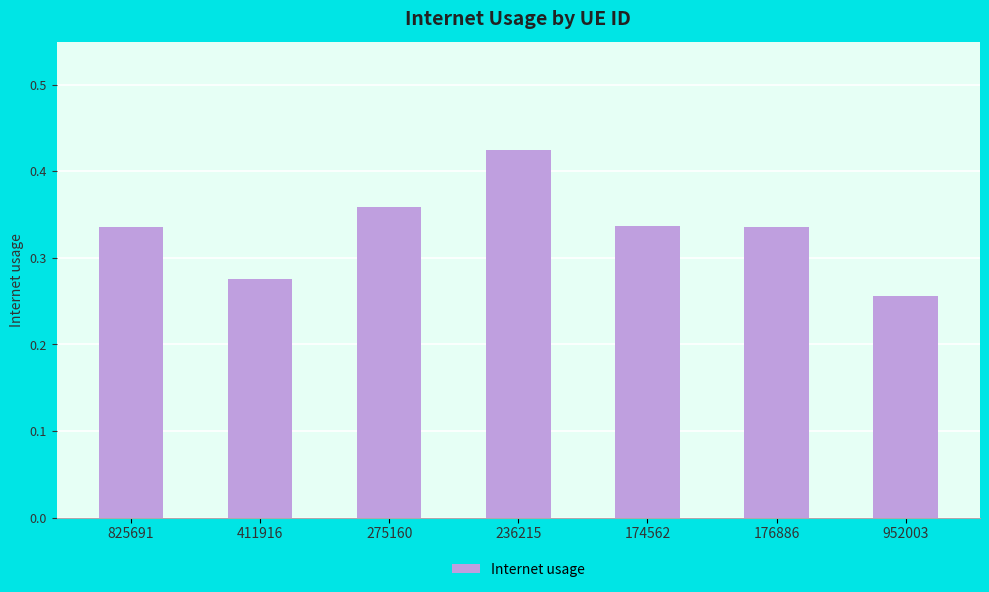

What is the sum of the values at 825691 and 176886?

0.7